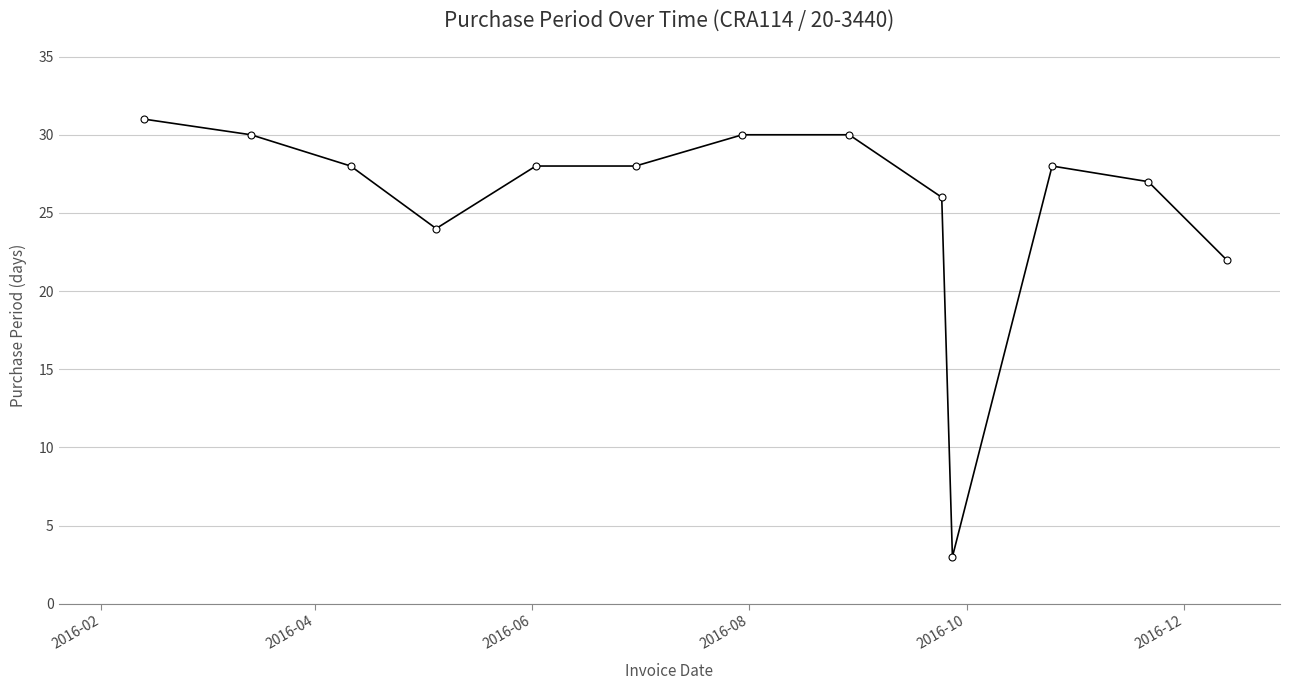

Reading left to right, list all the values displayed in this chart.

31	30	28	24	28	28	30	30	26	3	28	27	22